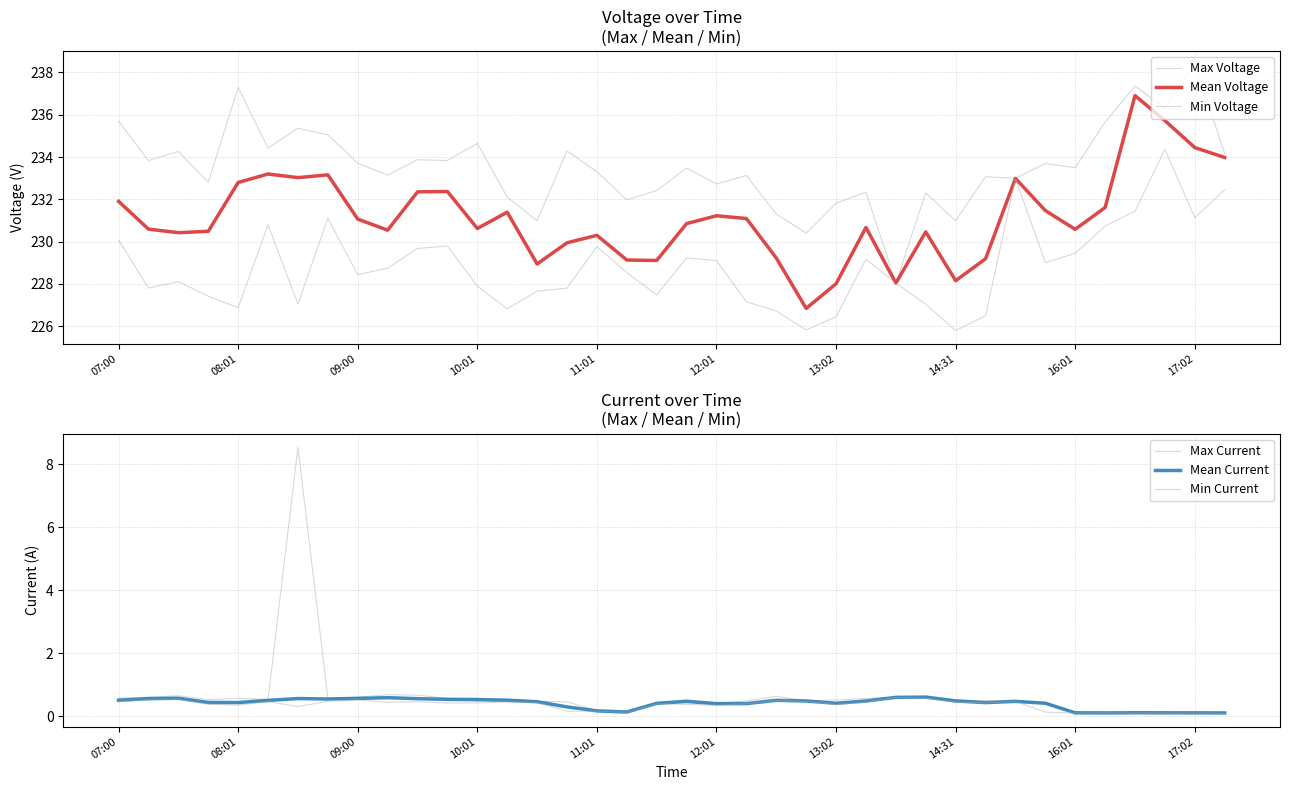

At which category is the sum across all series the highest?

35